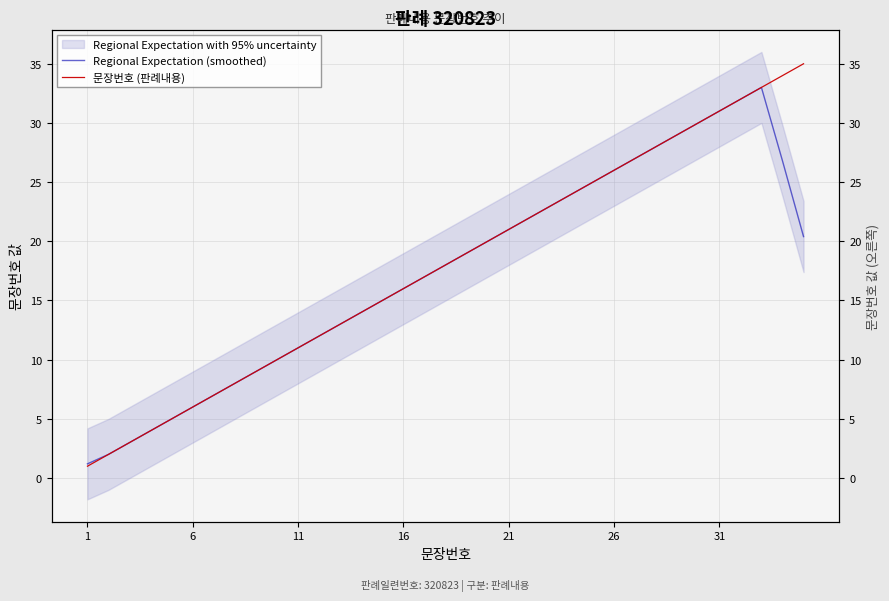

Does the chart have visible grid lines?

Yes